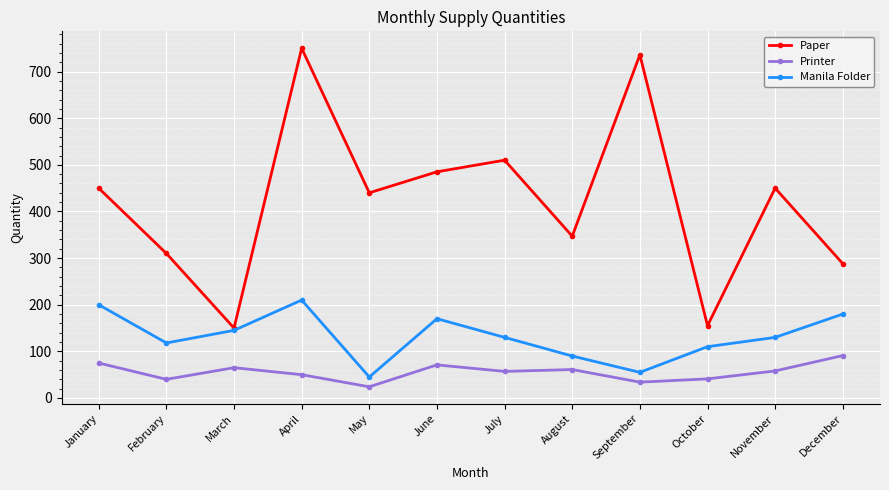

Does the chart have visible grid lines?

Yes